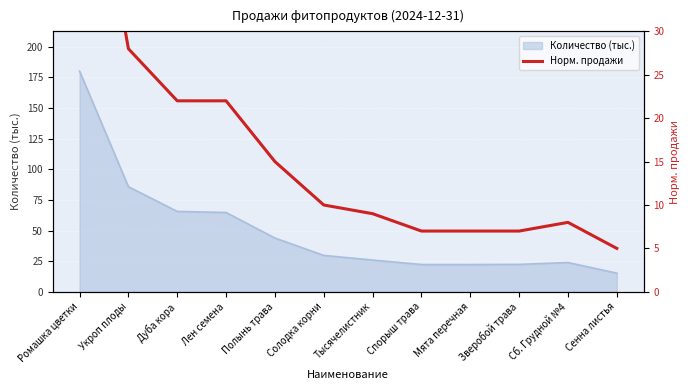

What is the label of the 3rd point from the right?

Зверобой трава